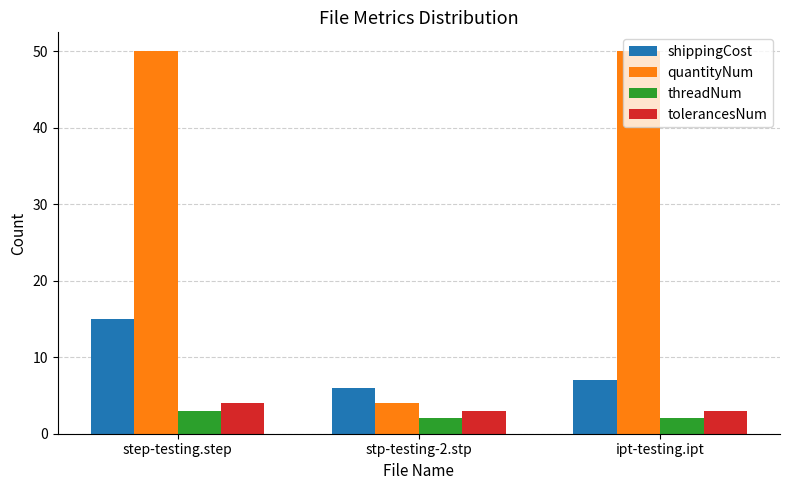

What is the difference between the maximum and minimum values in the shippingCost series?

9